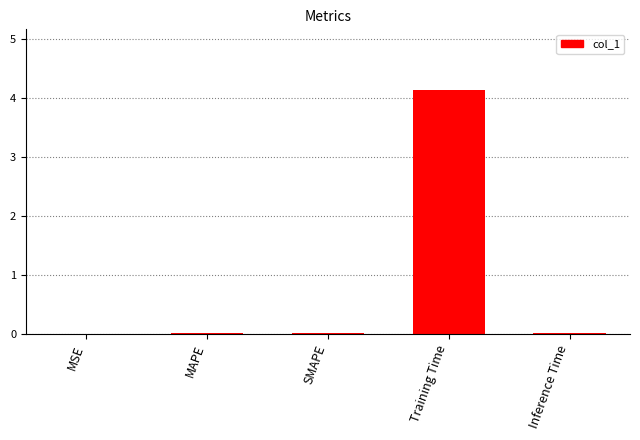

What is the sum of all values?

4.2